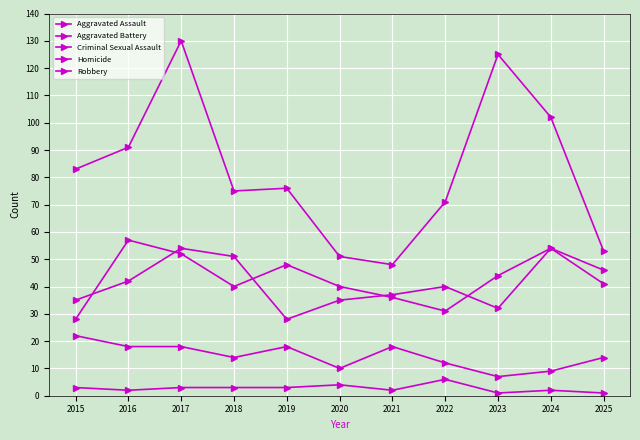

How many distinct data groups are displayed?

5